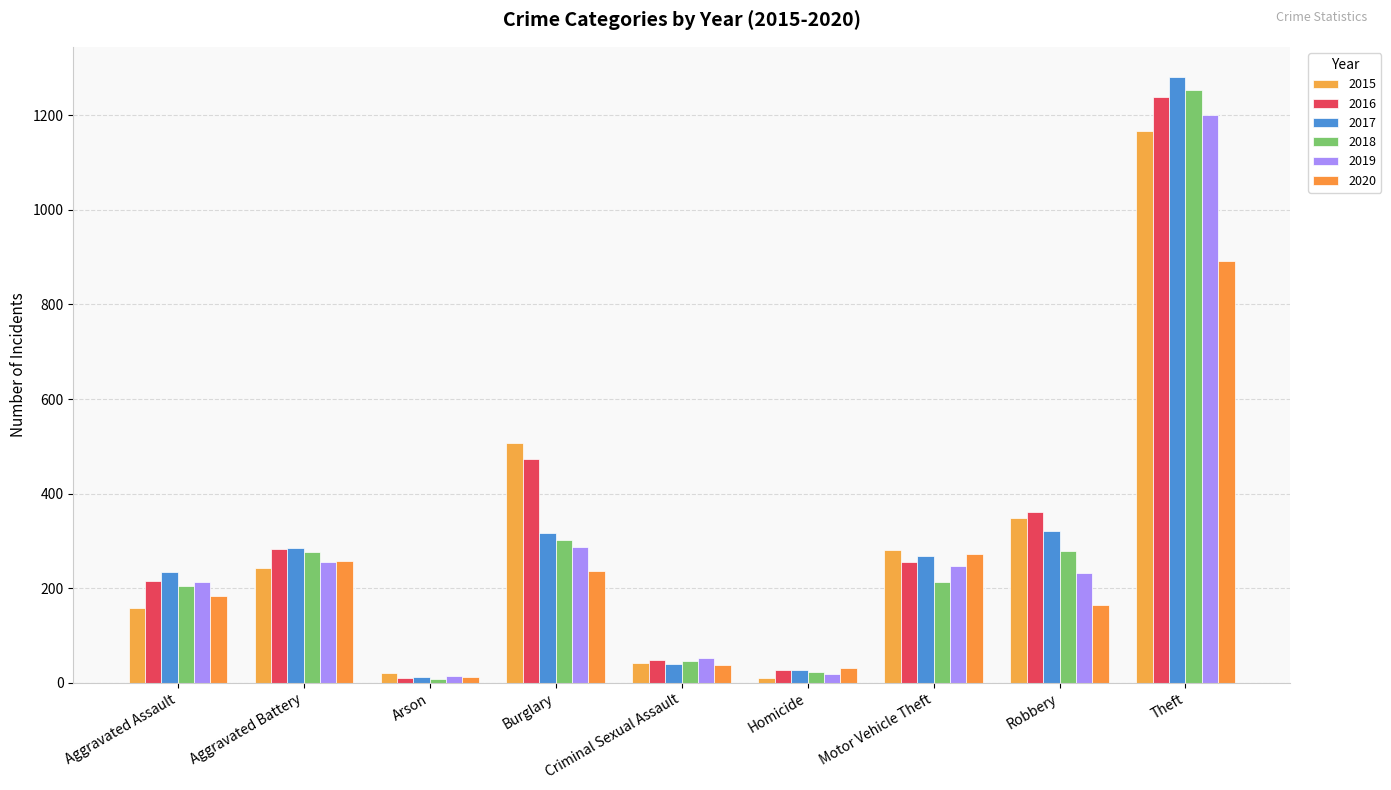

True or false: 2017 has a value of 285 at Aggravated Battery.

True